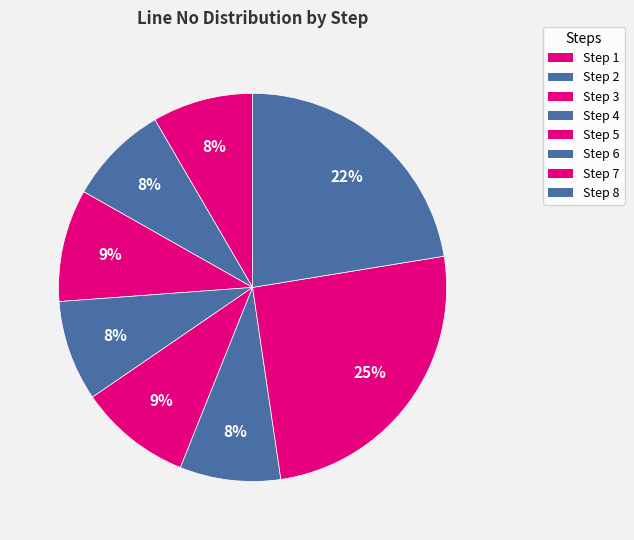

Do Step 5 and Step 6 together represent more than half of the pie?

No